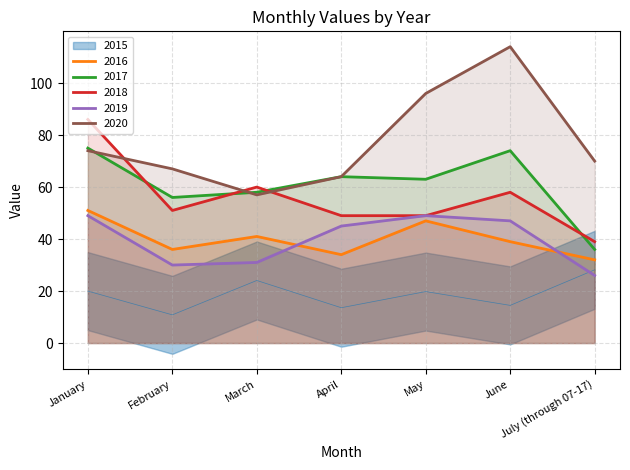

Does the chart display data point markers on the line(s)?

No